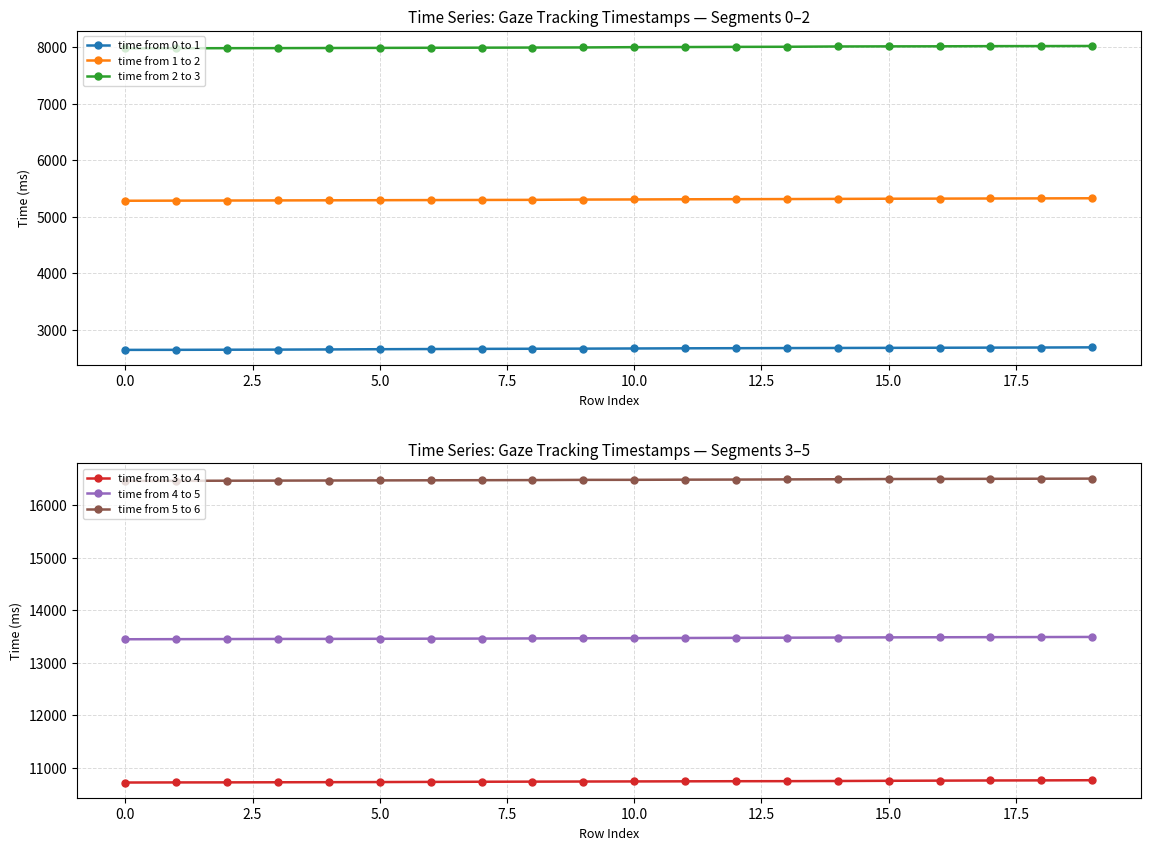

True or false: time from 2 to 3 and time from 0 to 1 intersect in this chart.

False